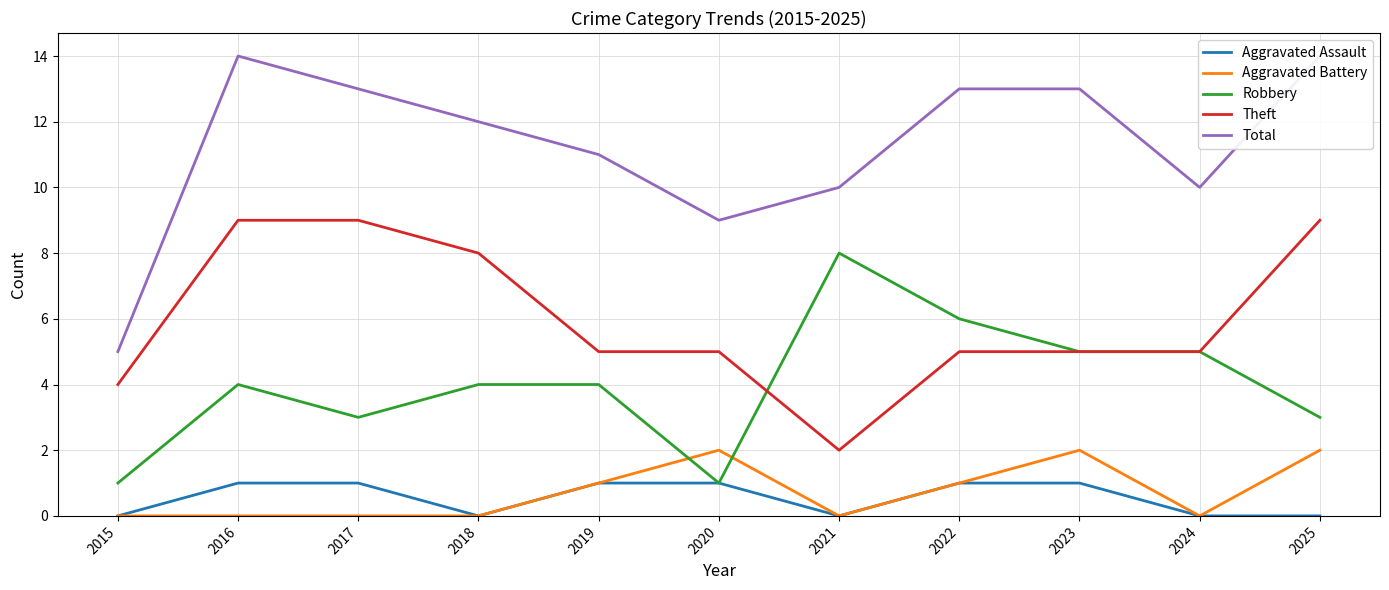

Reading right to left, transcribe all the data shown in this chart.

Aggravated Assault: 2025=0	2024=0	2023=1	2022=1	2021=0	2020=1	2019=1	2018=0	2017=1	2016=1	2015=0
Aggravated Battery: 2025=2	2024=0	2023=2	2022=1	2021=0	2020=2	2019=1	2018=0	2017=0	2016=0	2015=0
Robbery: 2025=3	2024=5	2023=5	2022=6	2021=8	2020=1	2019=4	2018=4	2017=3	2016=4	2015=1
Theft: 2025=9	2024=5	2023=5	2022=5	2021=2	2020=5	2019=5	2018=8	2017=9	2016=9	2015=4
Total: 2025=14	2024=10	2023=13	2022=13	2021=10	2020=9	2019=11	2018=12	2017=13	2016=14	2015=5